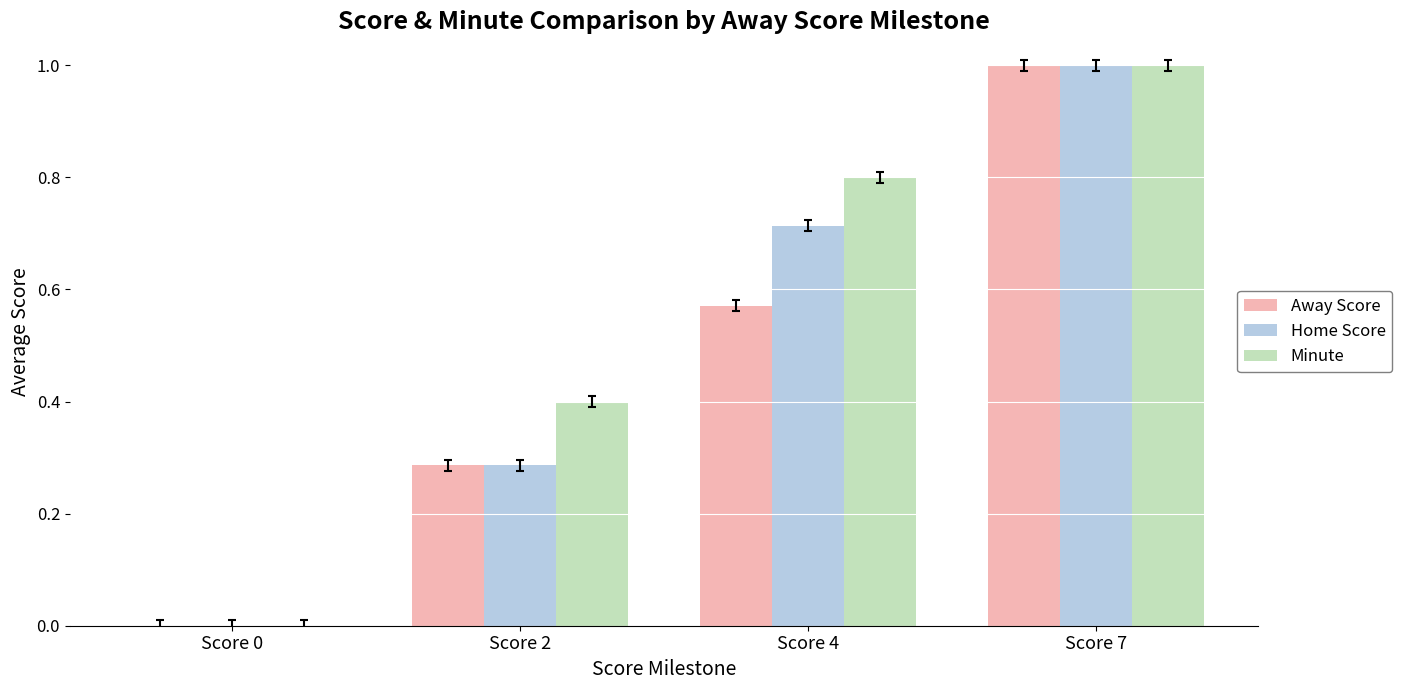

What is the greatest value displayed?

1.0